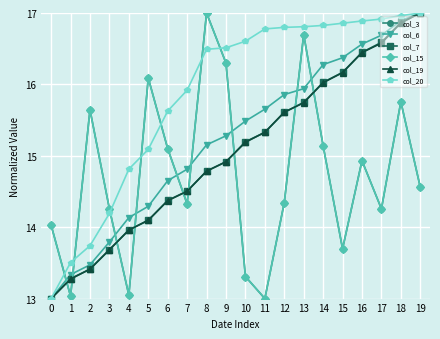

Does the chart have visible grid lines?

Yes